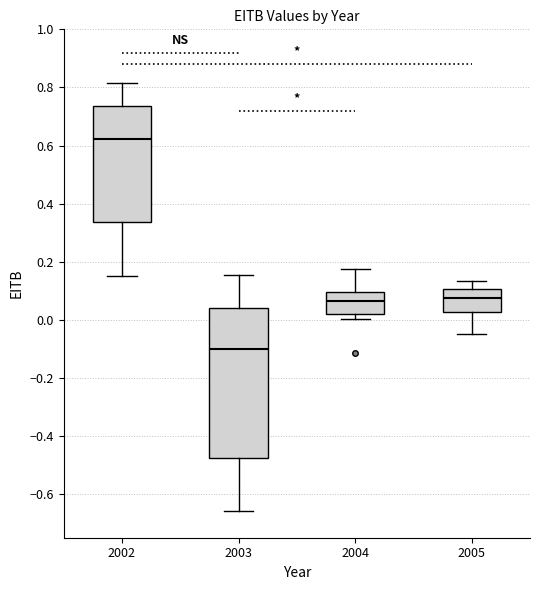

Reading left to right, transcribe this box plot: for each box, give where its median line is, the range the box spans, and where its two whiskers end, as read against the y-axis. The values are not printed on the chart, so give them approximately, as read against the axis.

2002: median 0.62, box 0.34 to 0.74, whiskers 0.16 to 0.82
2003: median -0.10, box -0.48 to 0.04, whiskers -0.66 to 0.16
2004: median 0.06, box 0.02 to 0.10, whiskers 0.00 to 0.18
2005: median 0.08, box 0.02 to 0.10, whiskers -0.04 to 0.14